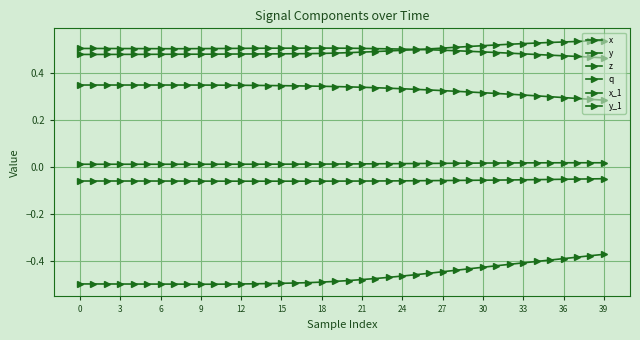

At how many categories does at least one series exceed 0?

40